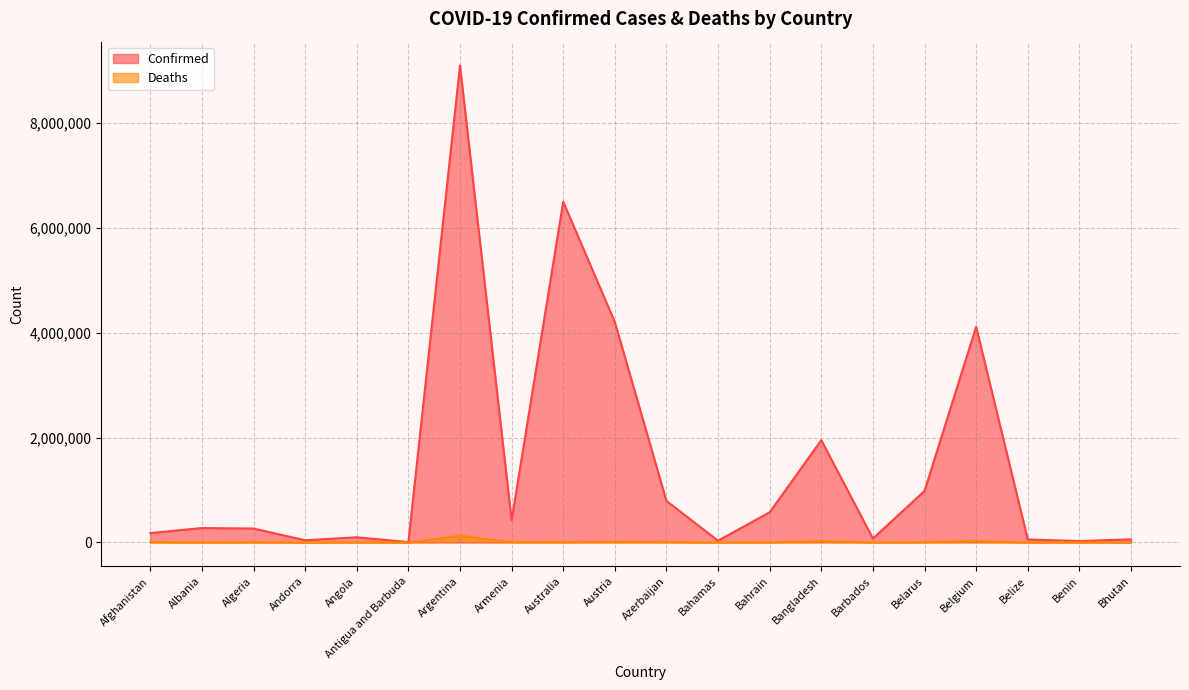

What is the total value across all series at Belgium?

4148010